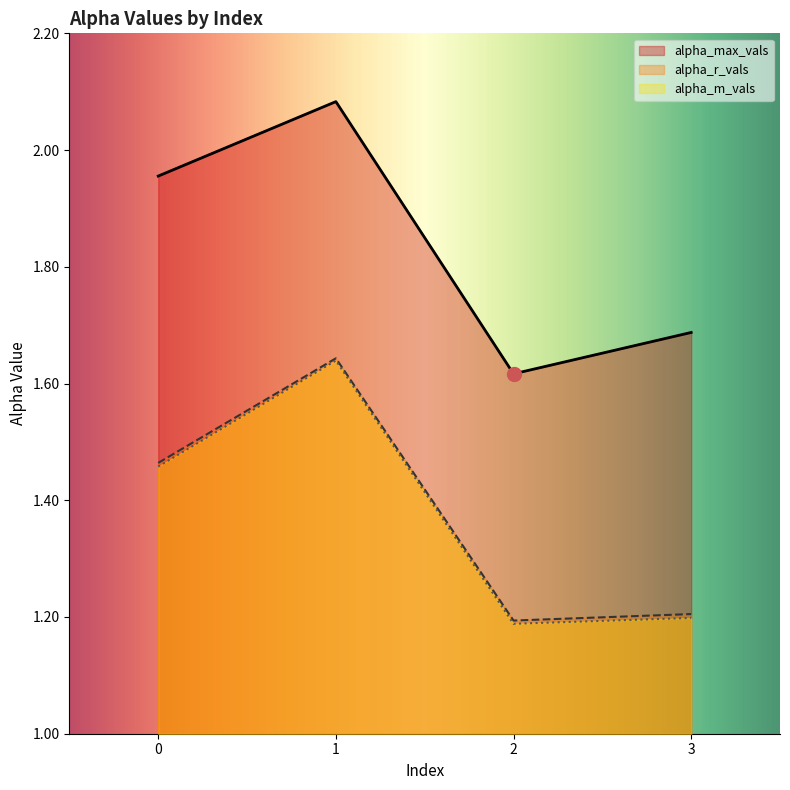

Does the chart display data point markers on the line(s)?

No